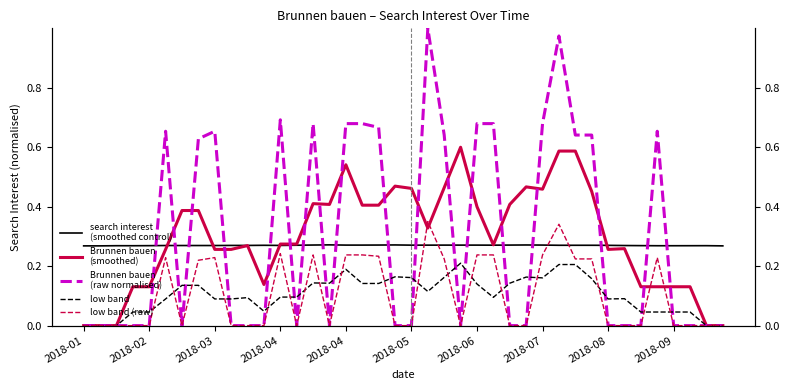

Which series ends up on top after the final intersection of Brunnen bauen
(smoothed) and low band (raw)?

Brunnen bauen
(smoothed)